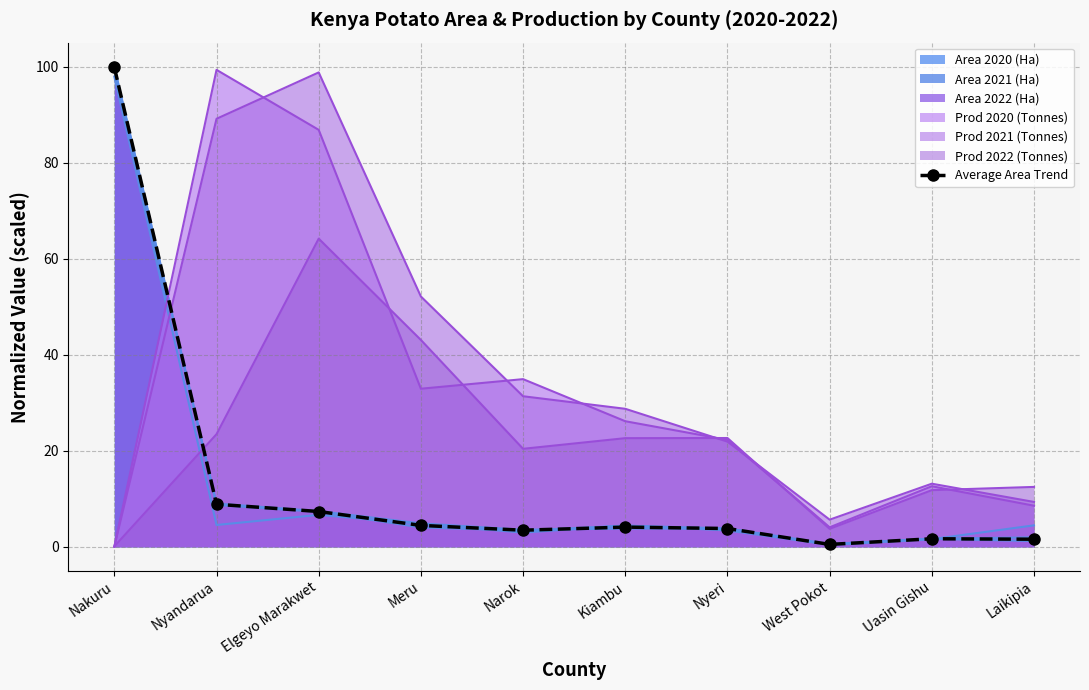

List the labels in order of value, smallest first.

West Pokot, Laikipia, Uasin Gishu, Narok, Nyeri, Kiambu, Meru, Elgeyo Marakwet, Nyandarua, Nakuru